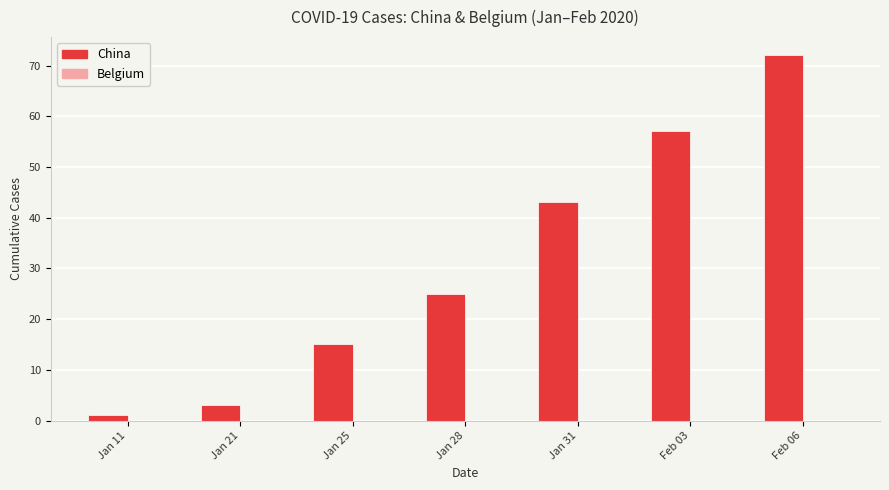

List the labels in order of value, smallest first.

Jan 11, Jan 21, Jan 25, Jan 28, Jan 31, Feb 03, Feb 06